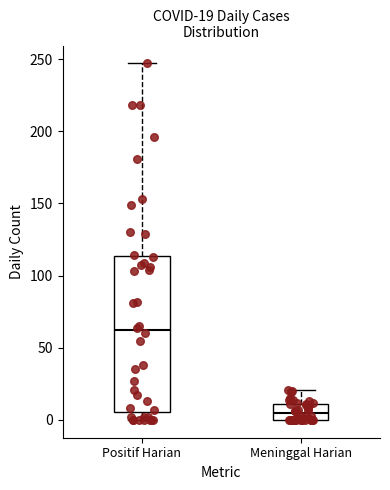

Which box is the tallest, from its lower edge to its upper edge?

Positif Harian